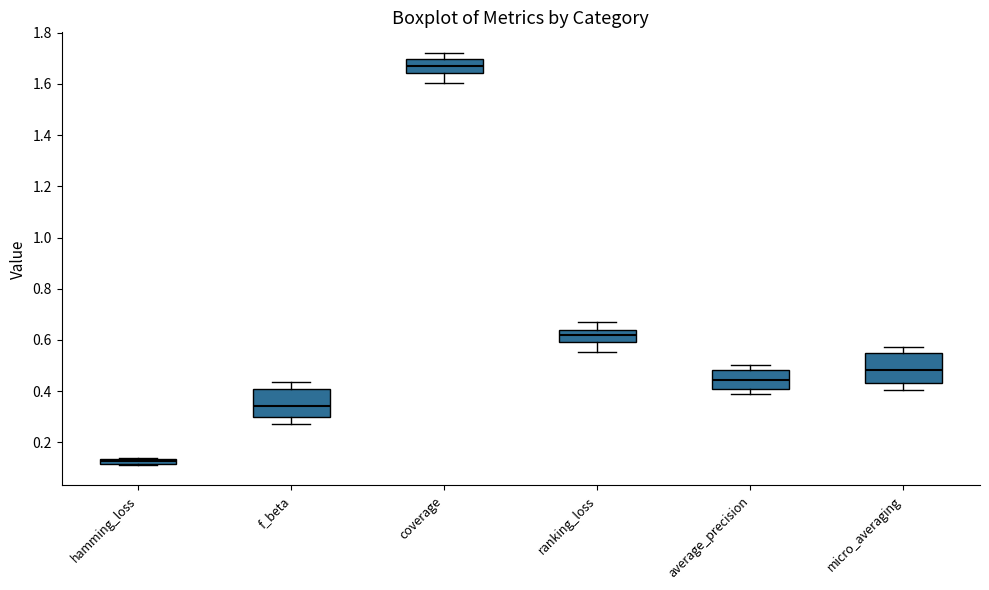

Which box's median line is the lowest?

hamming_loss